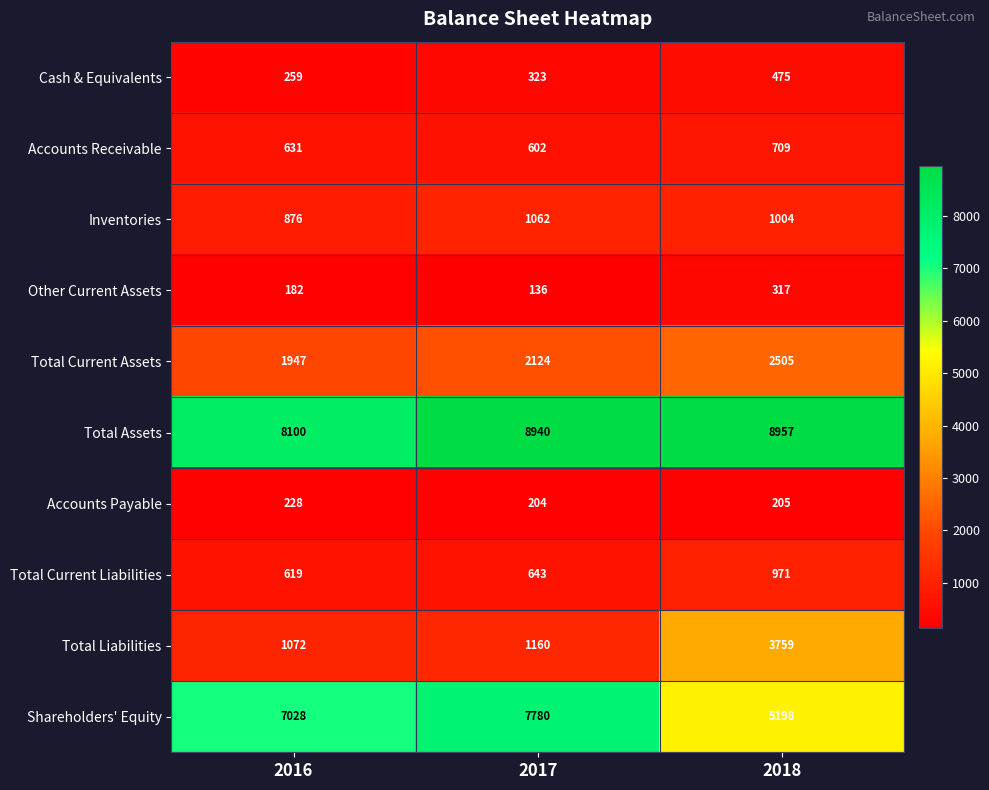

At which label is Shareholders' Equity closest to 6489?

2016